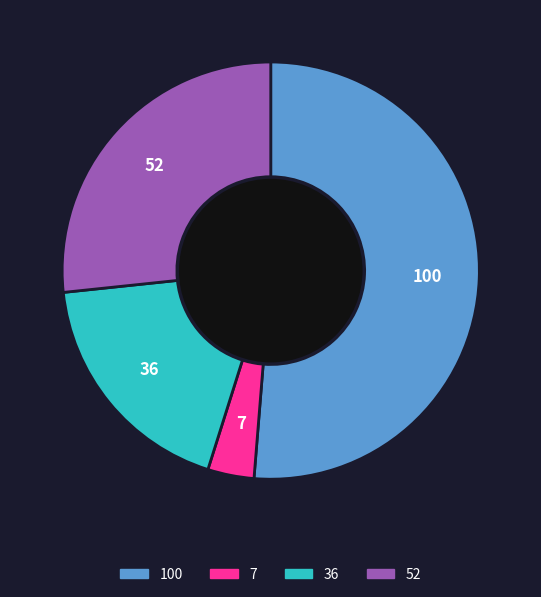

Is 7 the majority of the pie?

No